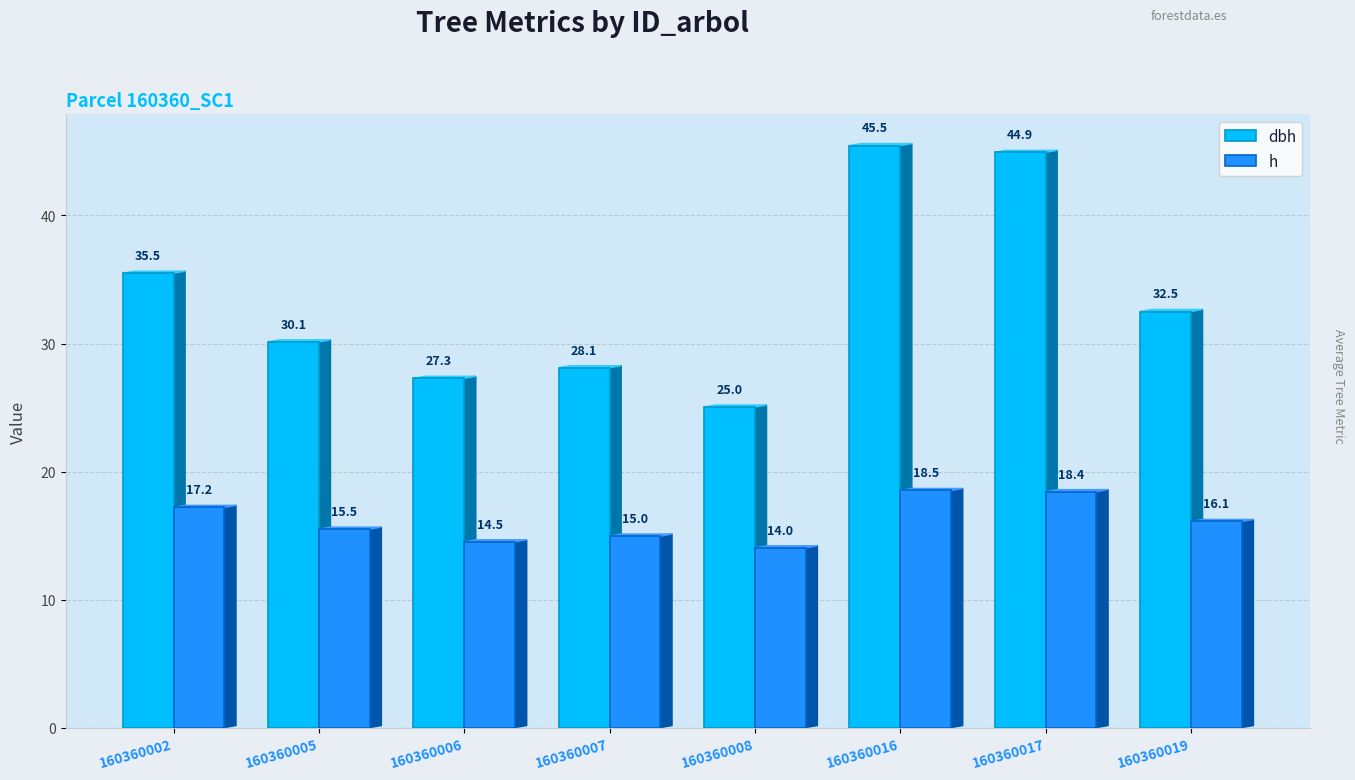

Are the bars horizontal?

No